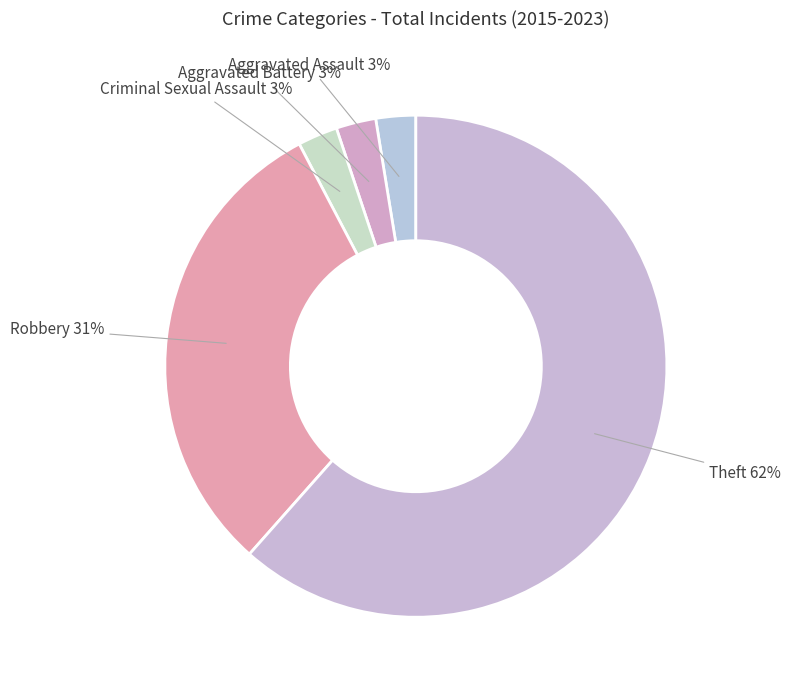

To the nearest percent, what is the combined percentage of Aggravated Battery and Theft?

64%